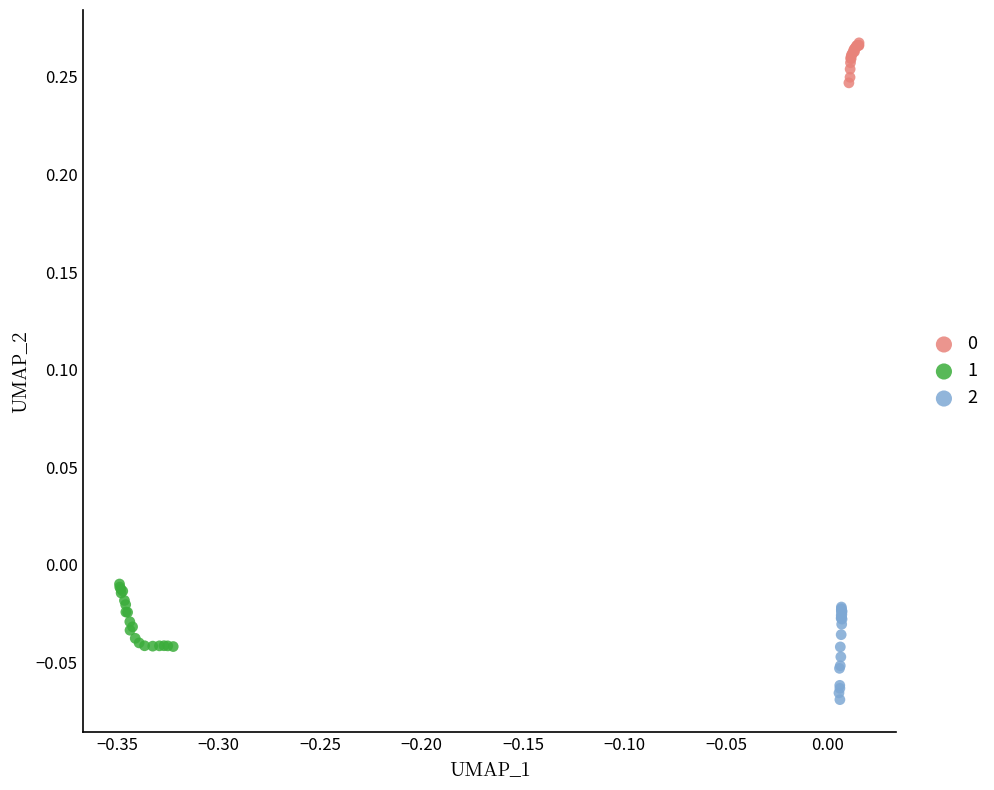

Which series has the widest spread of Y values?

2